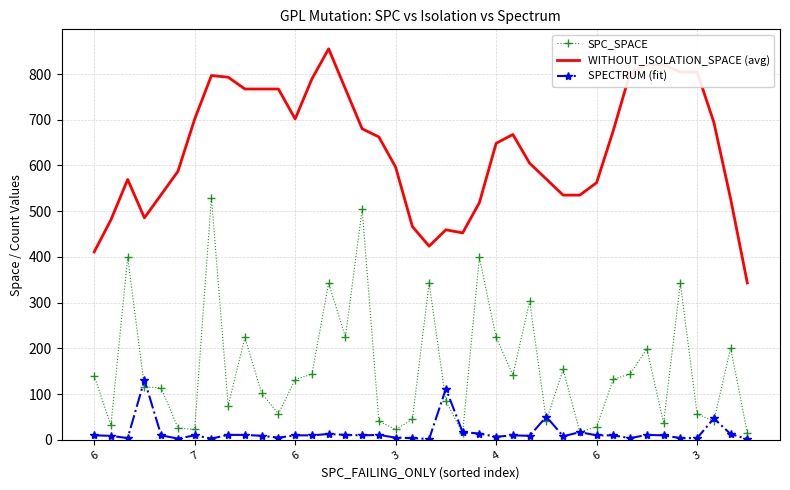

What is the average value of the SPECTRUM (fit) series?

16.3